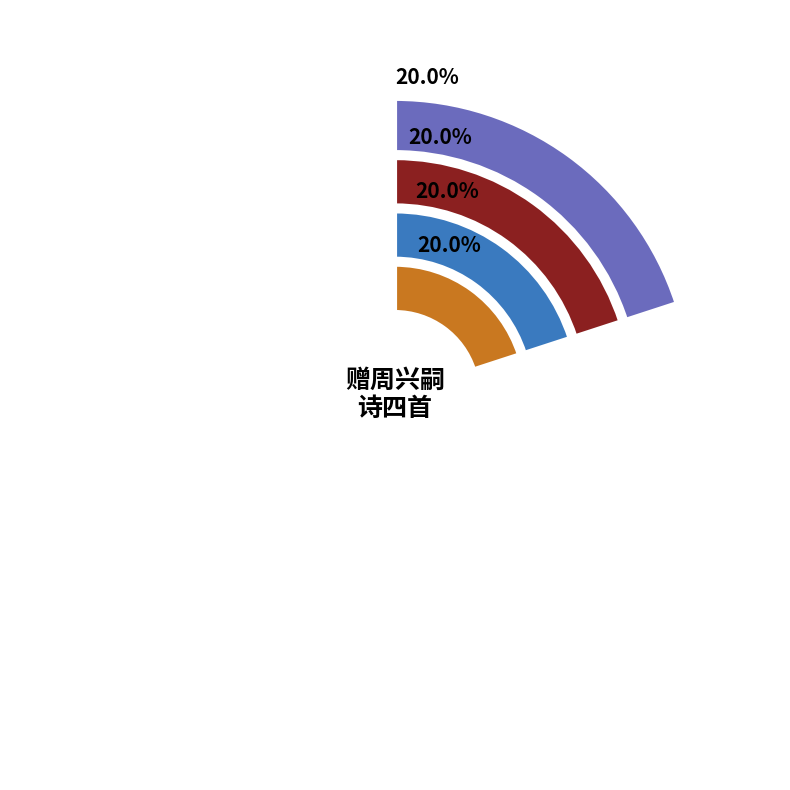

Is it true that 赠周兴嗣诗四首 其二 is 20% of the pie?

True